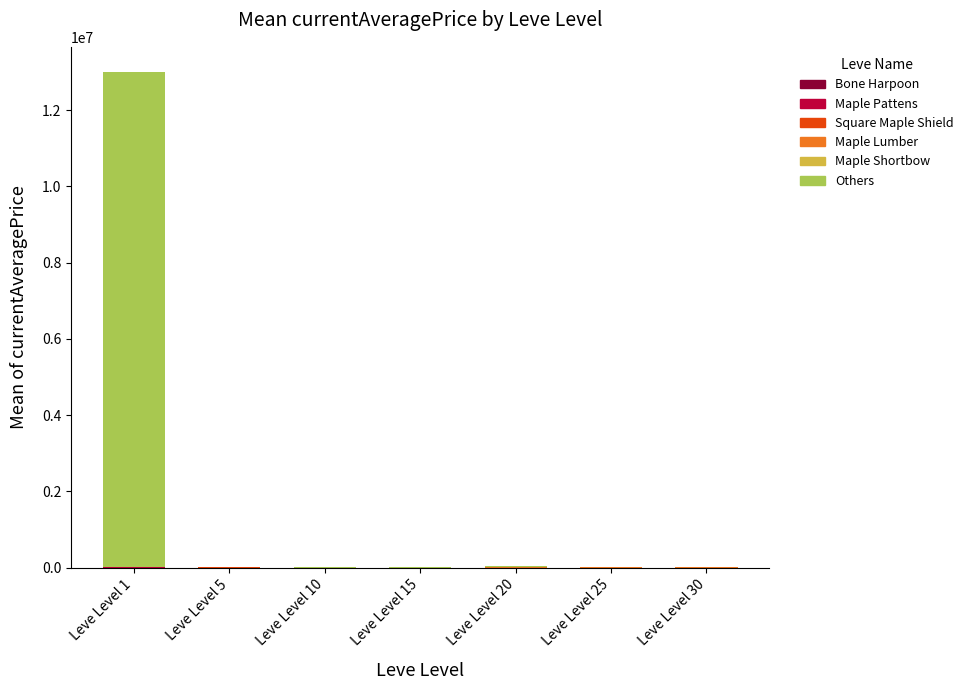

At which category is the sum across all series the highest?

Leve Level 1